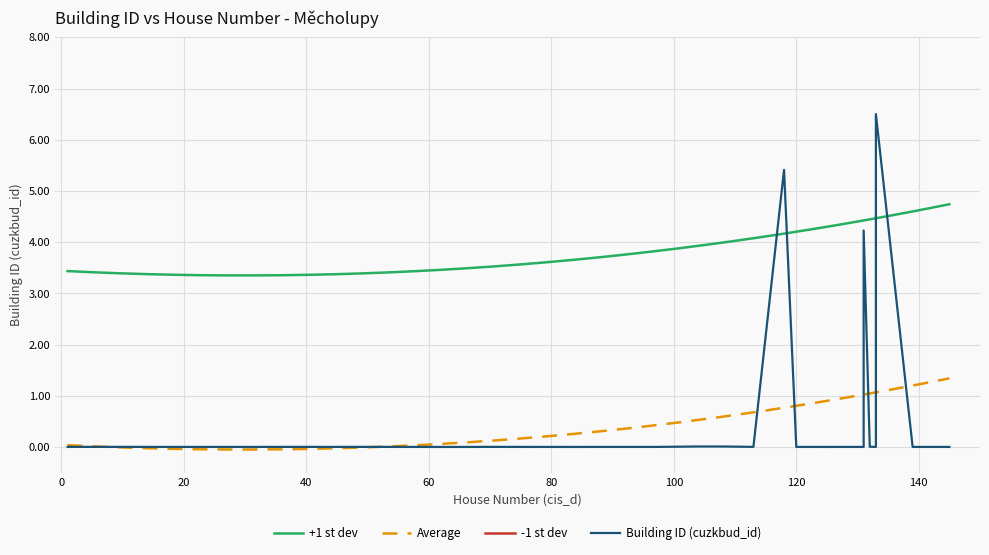

True or false: +1 st dev and Average cross at least once.

False